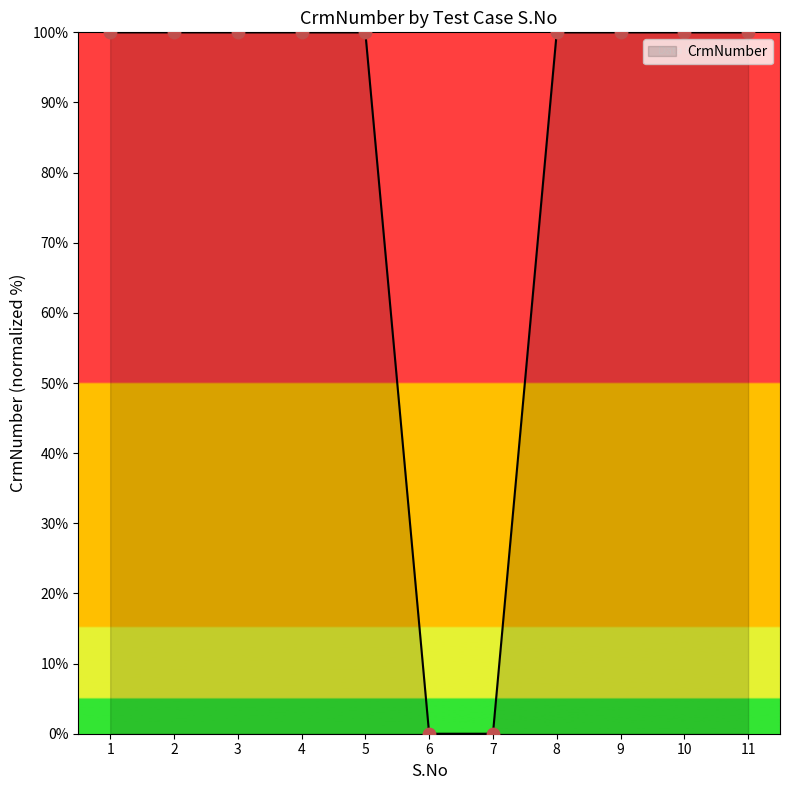

Approximately how many times larger is the value at 1 compared to 8?

1.0